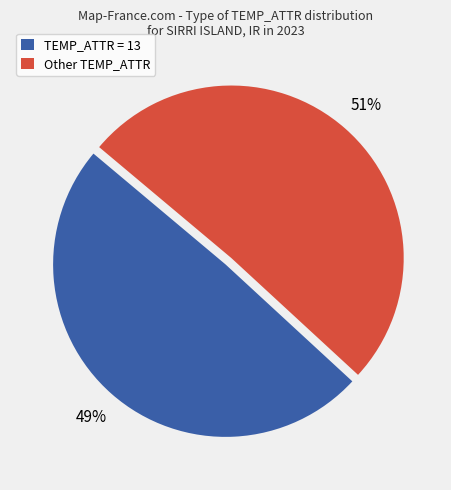

What percentage is the Other TEMP_ATTR slice, to the nearest percent?

51%